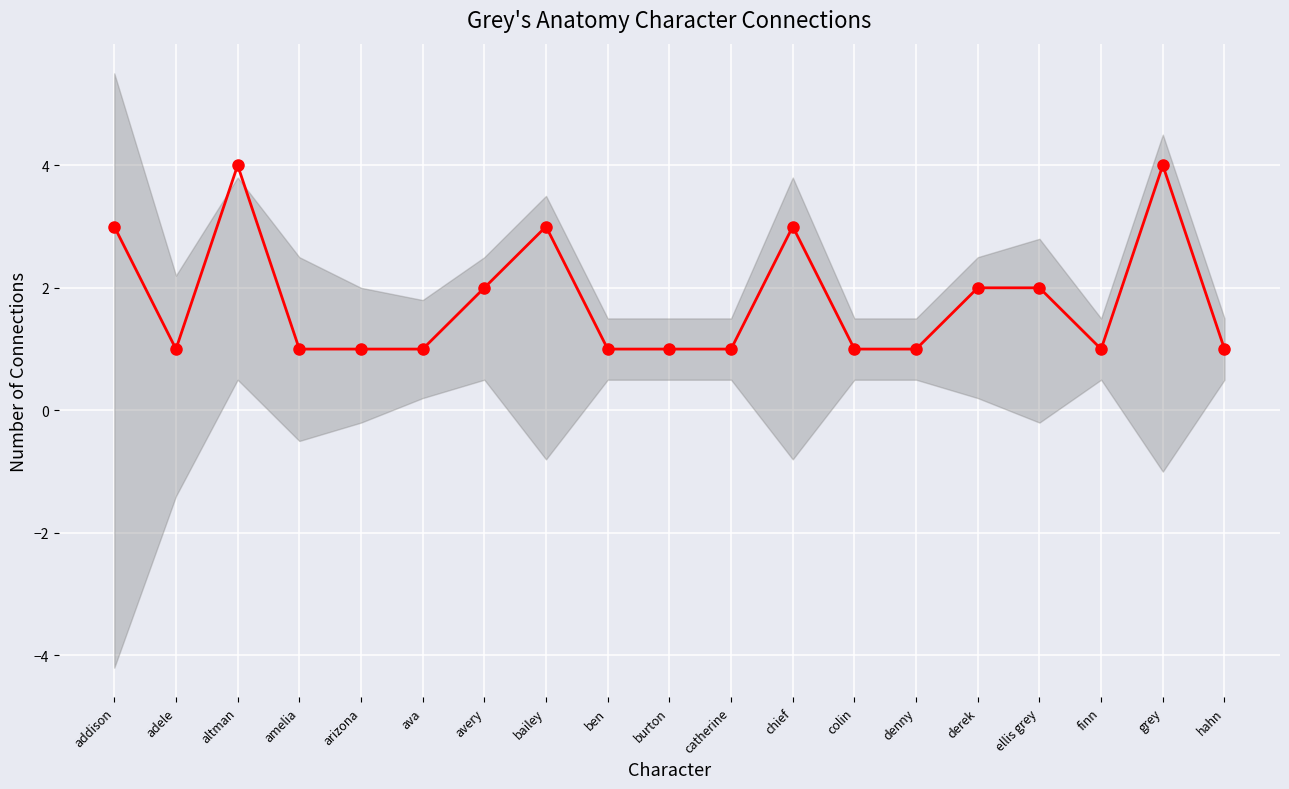

Reading left to right, list all the values displayed in this chart.

3	1	4	1	1	1	2	3	1	1	1	3	1	1	2	2	1	4	1